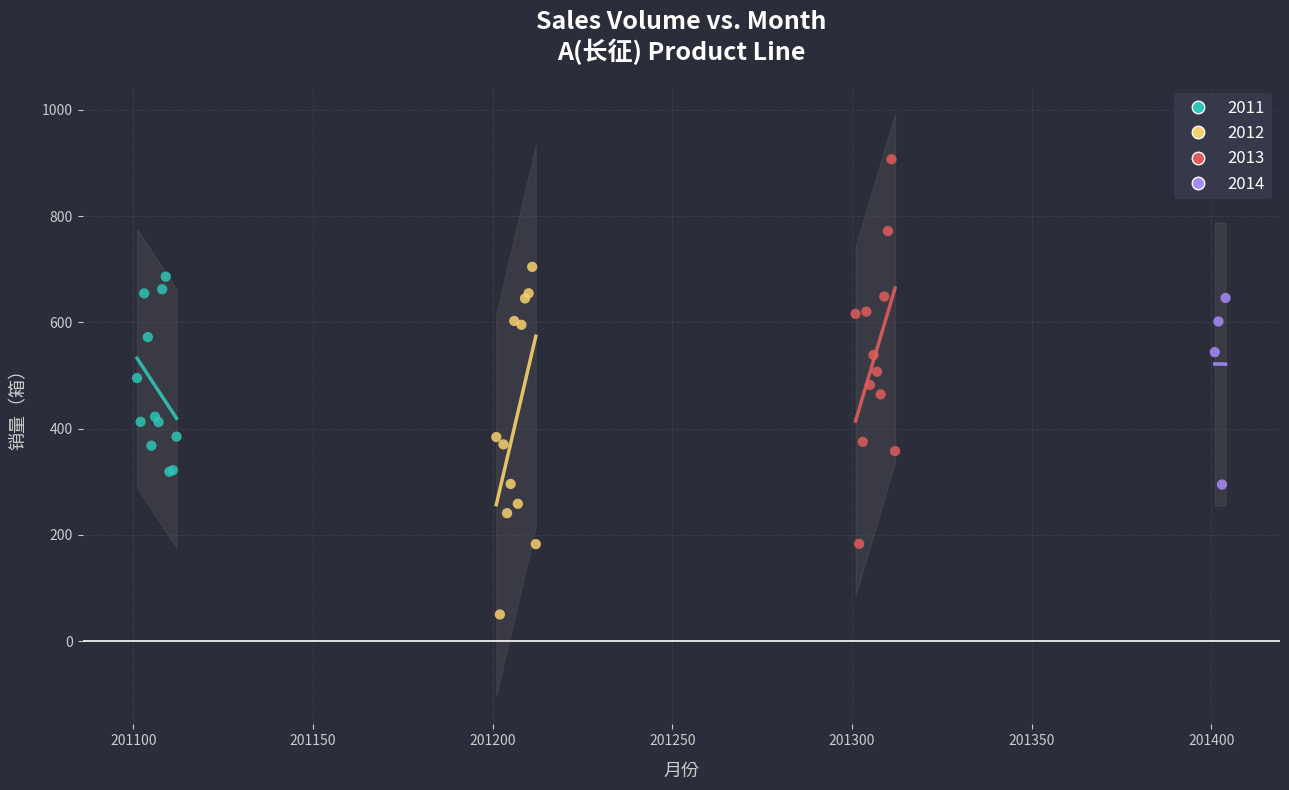

Which series contains the highest Y value?

2013